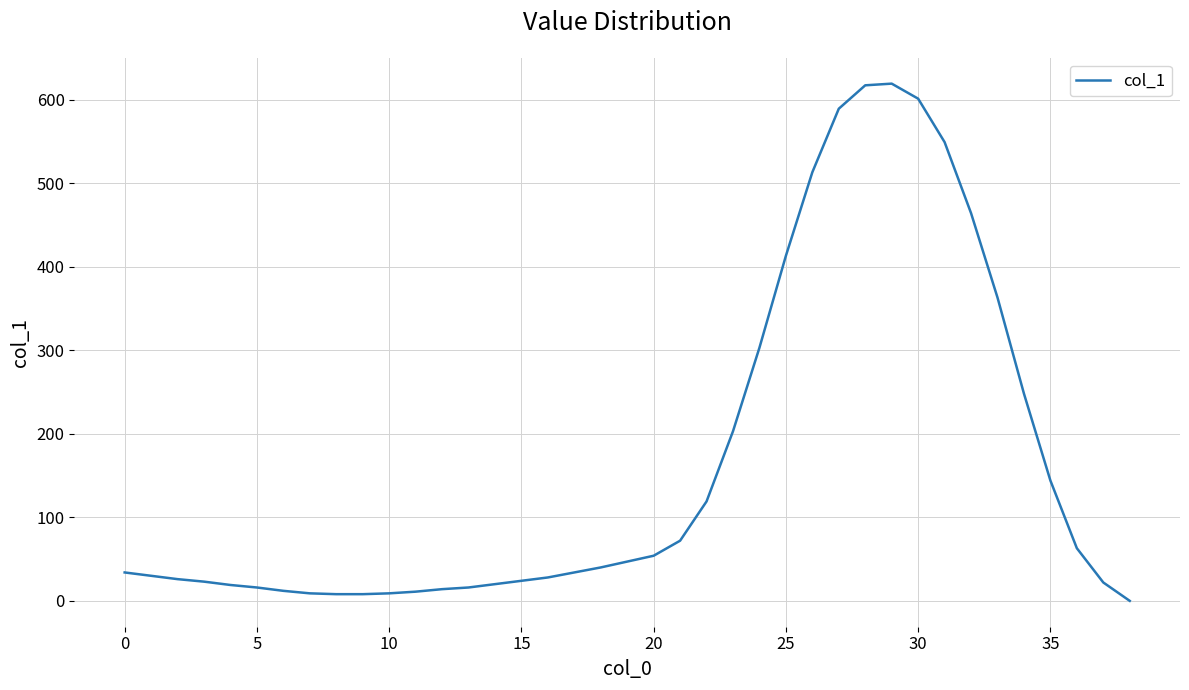

How many values are below 34?

18